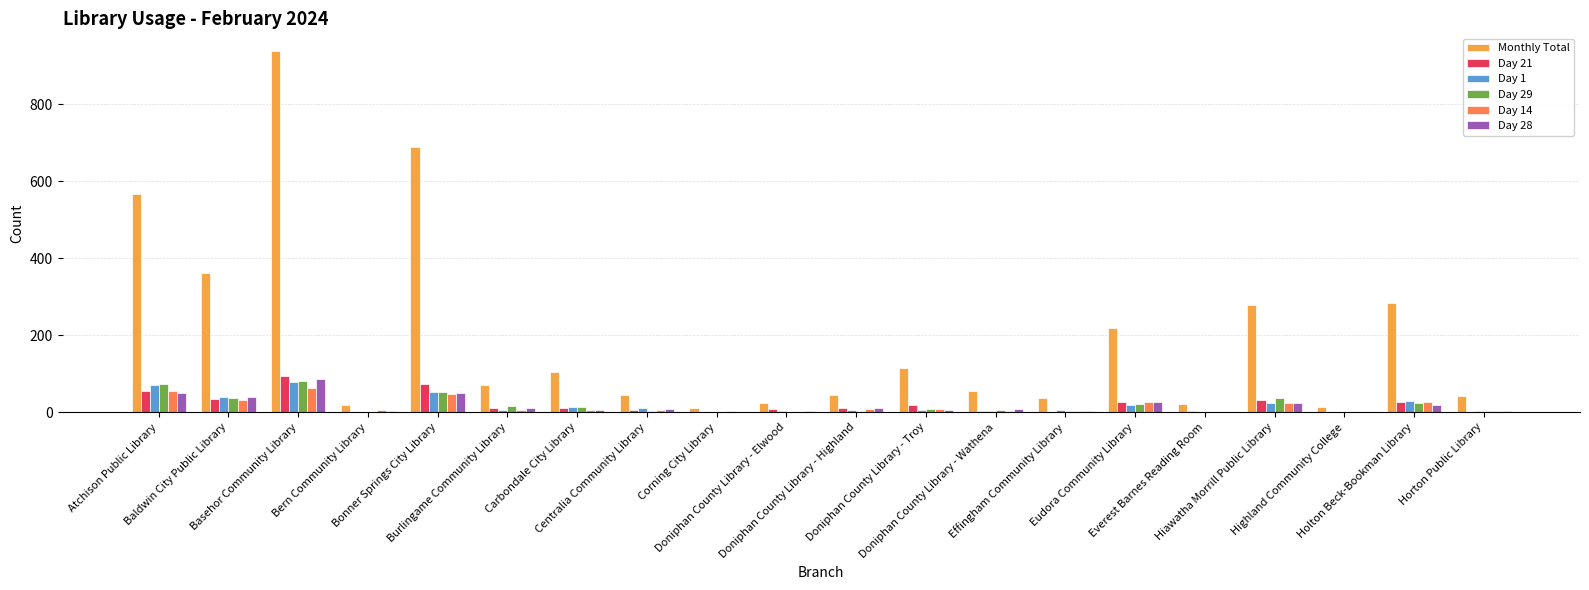

What is the maximum value shown in the chart?

937